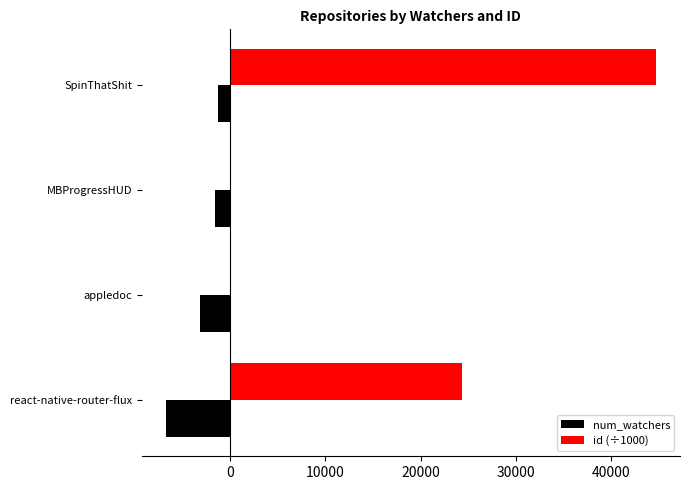

Is it true that id (÷1000) equals 24303.6 at react-native-router-flux?

True